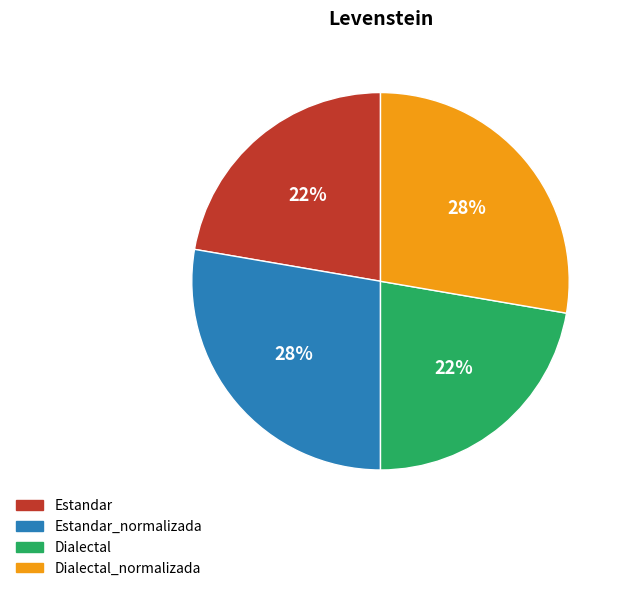

Is there any slice that represents more than half of the pie?

No